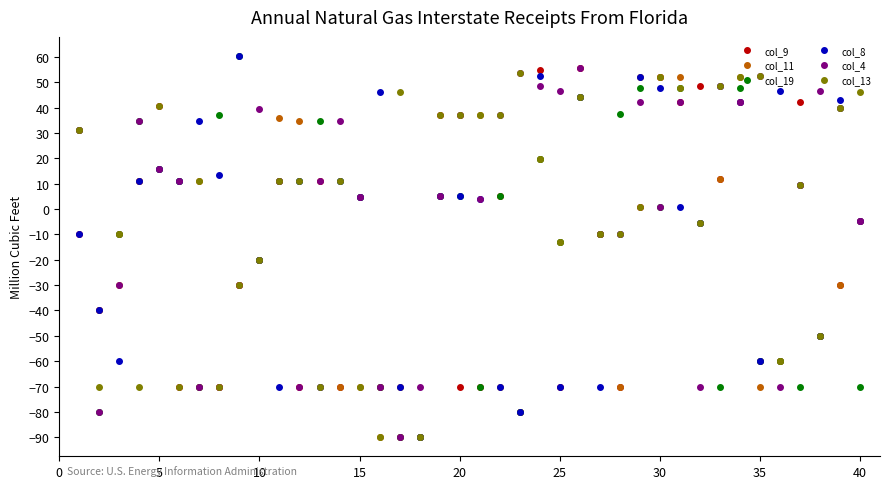

What is the lowest value of the col_11 series?

-90.0